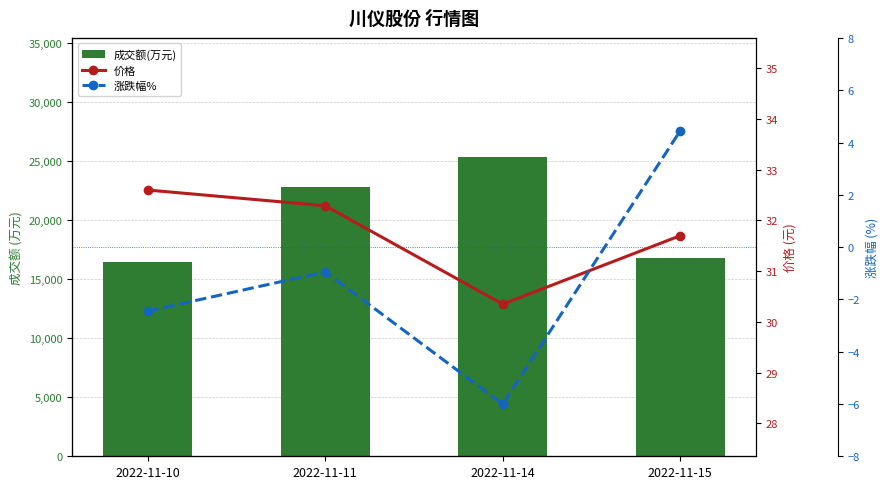

Read the 涨跌幅% value at 2022-11-14.

-6.0